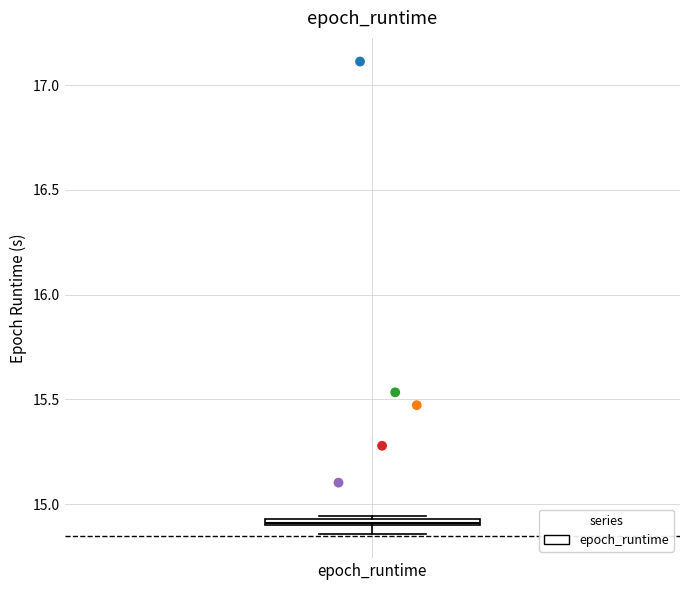

Where is the upper edge of the box for epoch_runtime on the y-axis? The values are not printed on the chart, so give them approximately, as read against the axis.

14.95